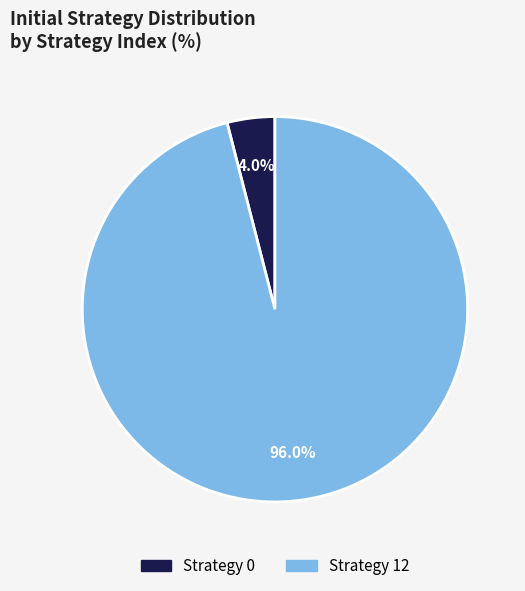

To the nearest percent, what is the average slice percentage?

50%